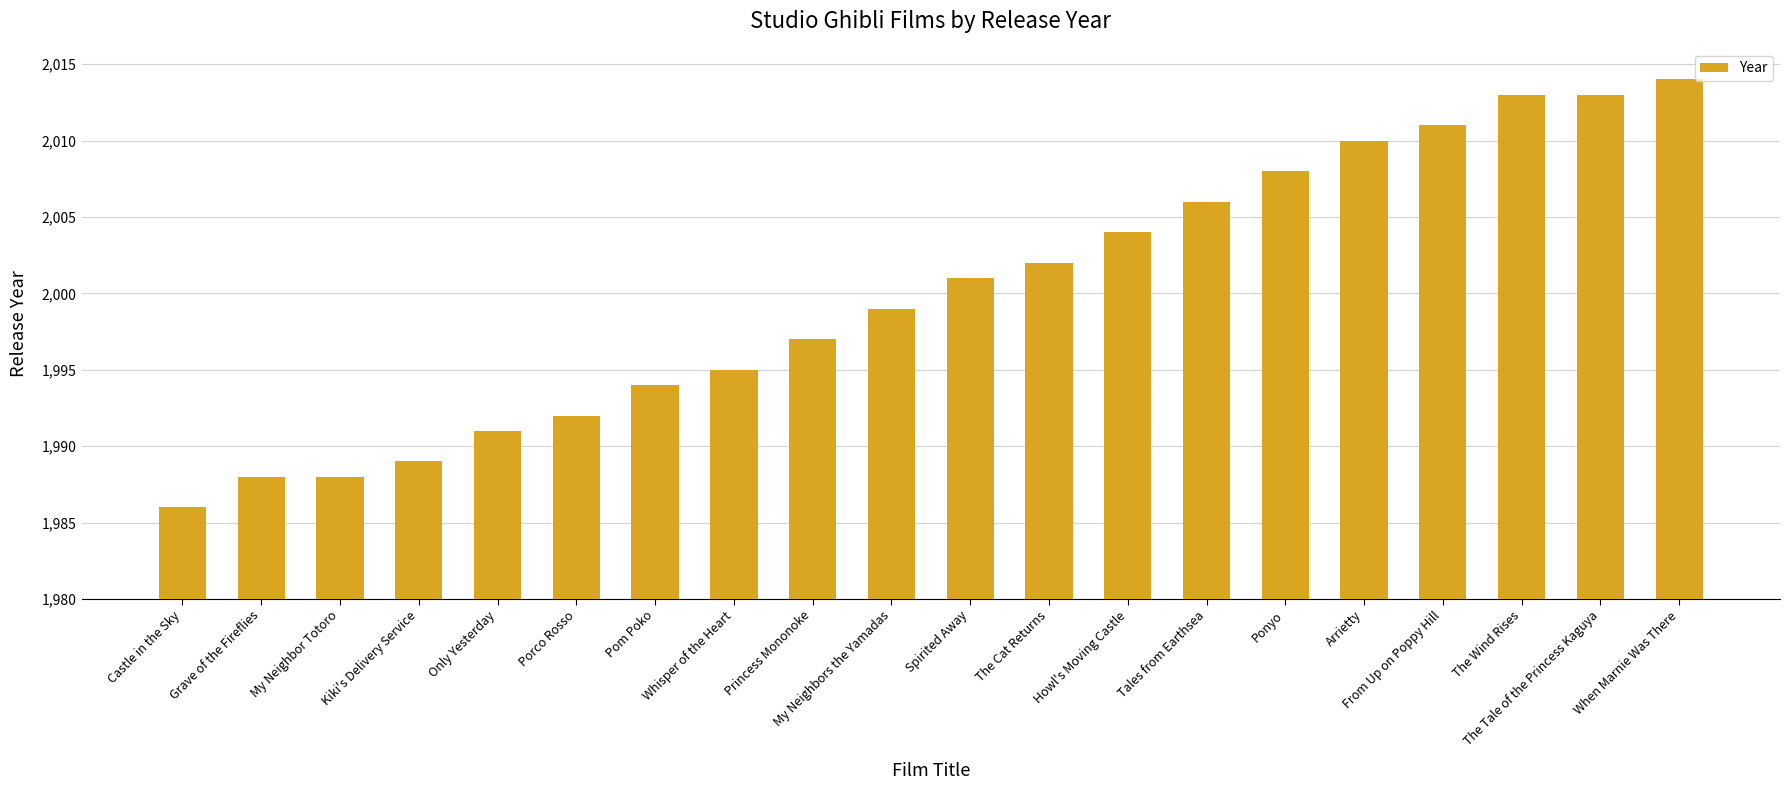

Count the number of data series in this chart.

1